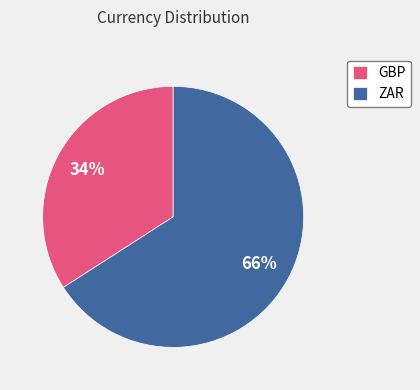

True or false: ZAR accounts for 52% of the total.

False